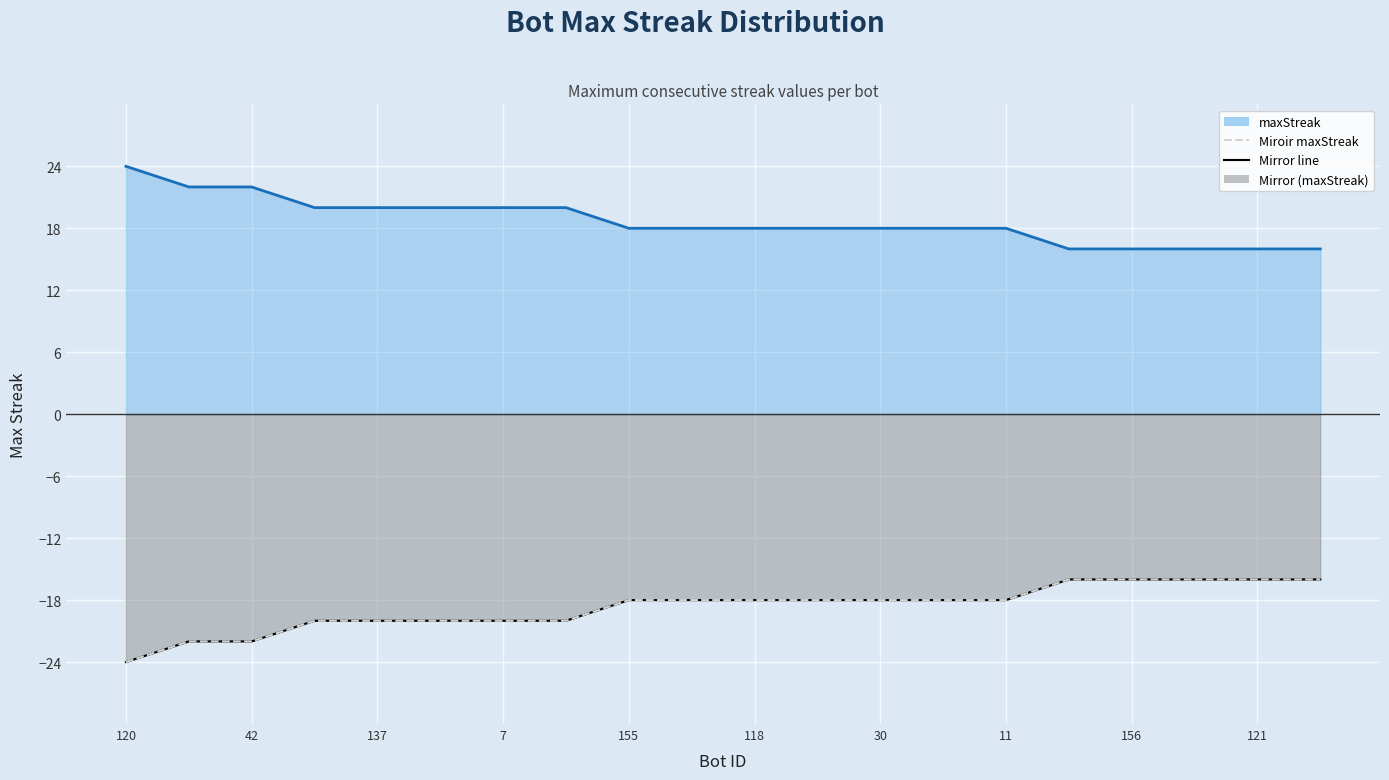

What value does the maxStreak line series have at 121?

16